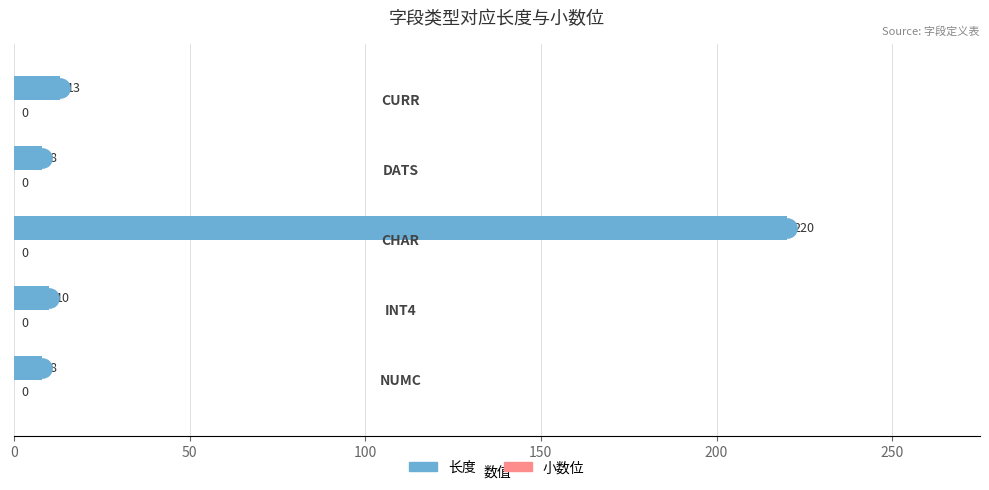

What is the difference between the maximum and minimum values?

212